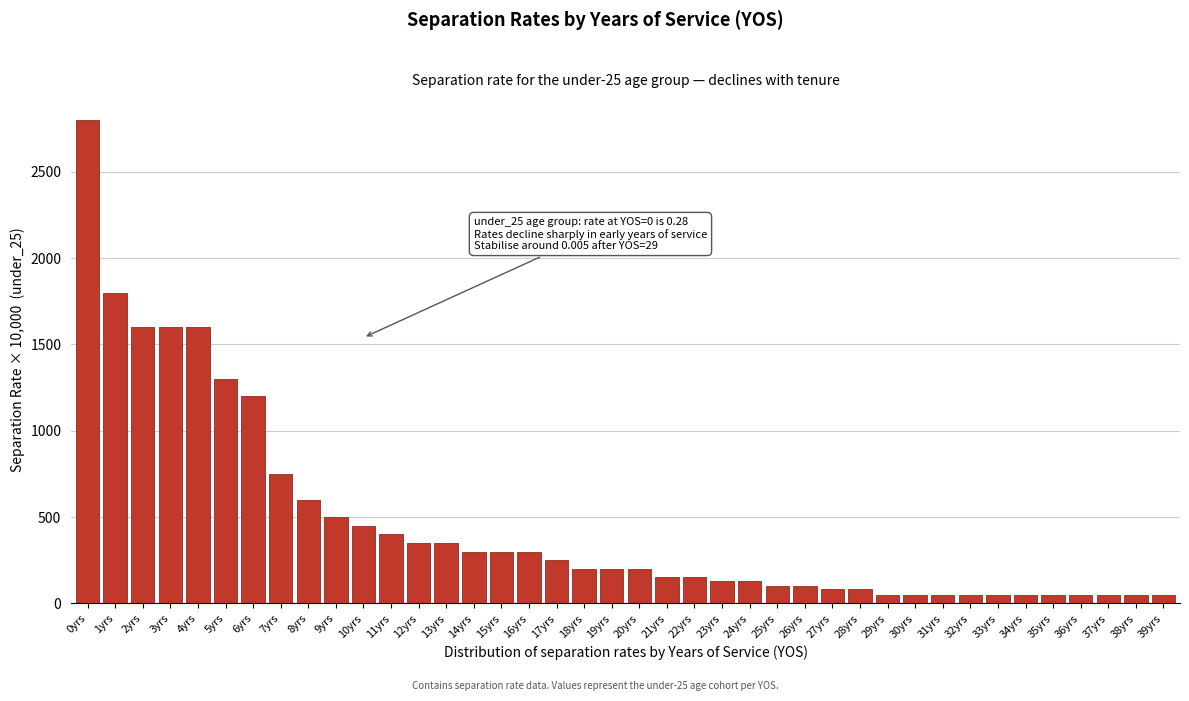

What is the label of the 5th bar from the left?

4yrs